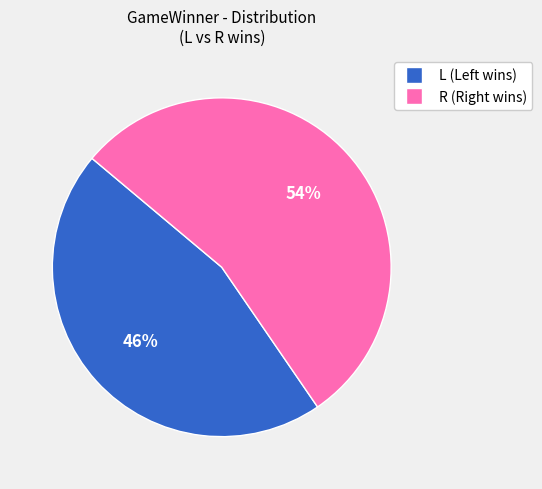

What is the largest slice in the pie chart?

R